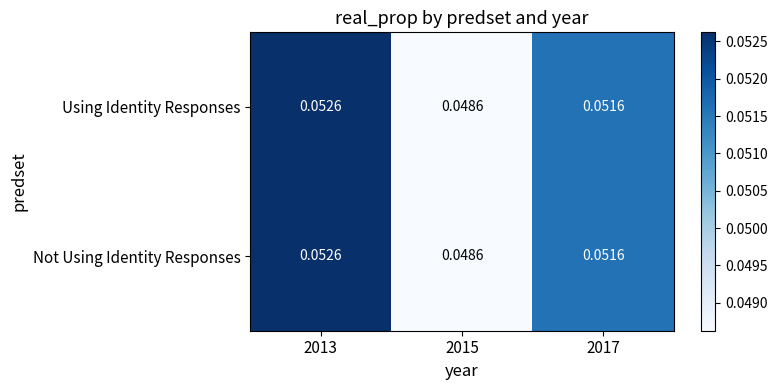

Is the value of Using Identity Responses at 2015 greater than the value of Not Using Identity Responses at 2017?

No